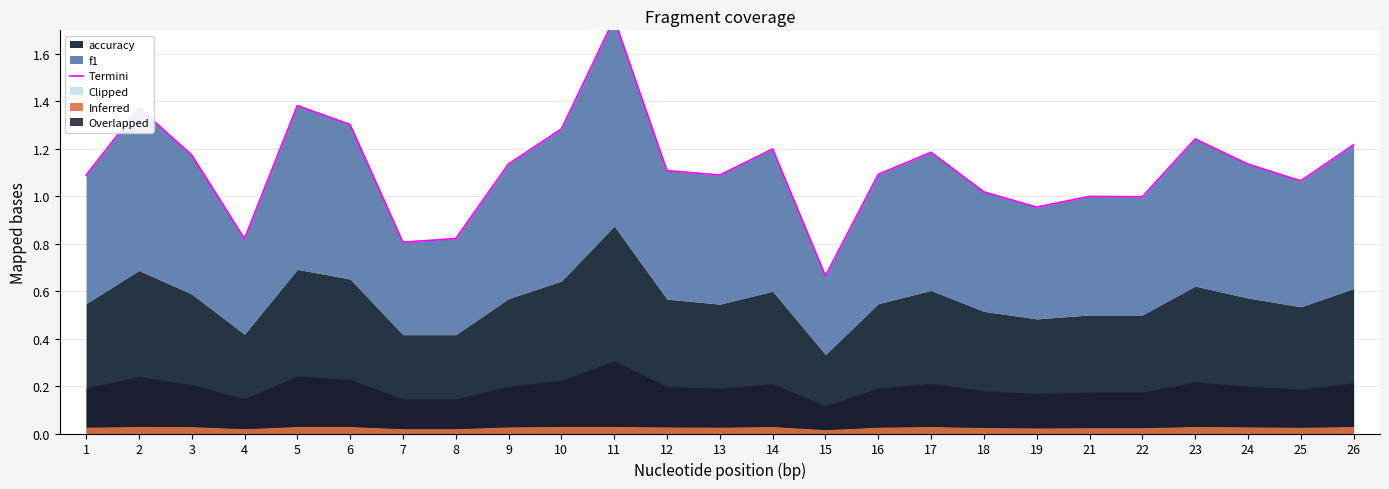

How many values are below 1?

6